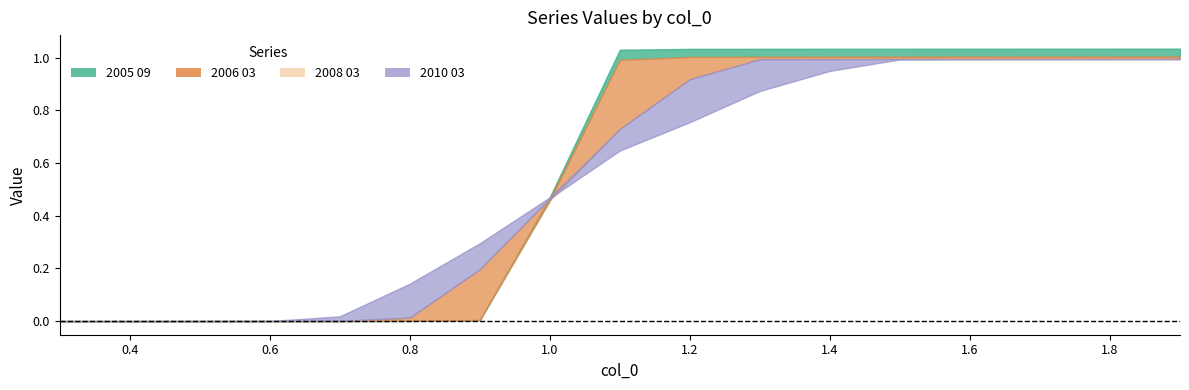

At which label does 2006 03 reach its peak?

1.9